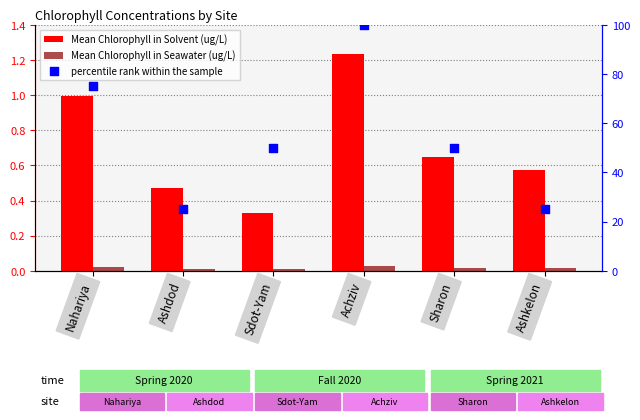

Which series has the largest total across all categories?

percentile rank within the sample